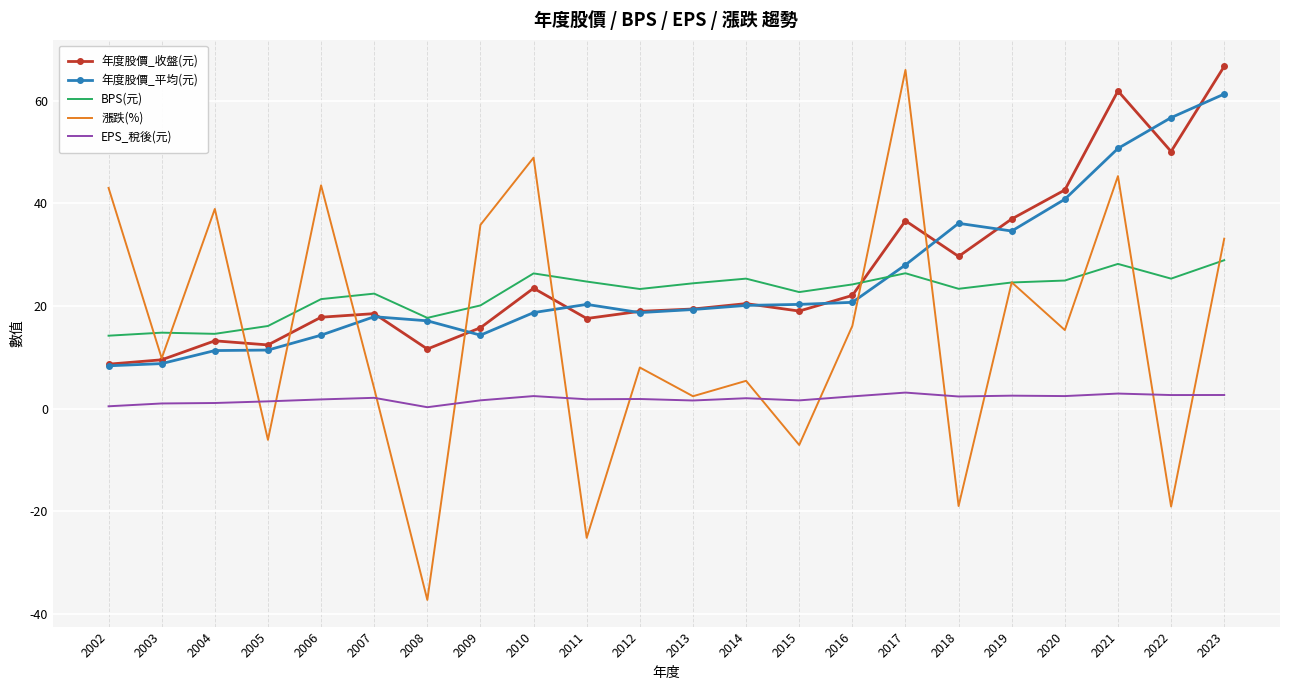

What is the total value across all series at 2011?

39.2